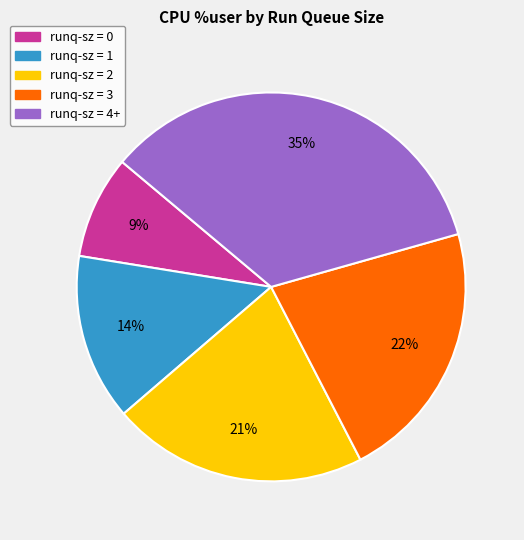

How many segments does this pie chart have?

5